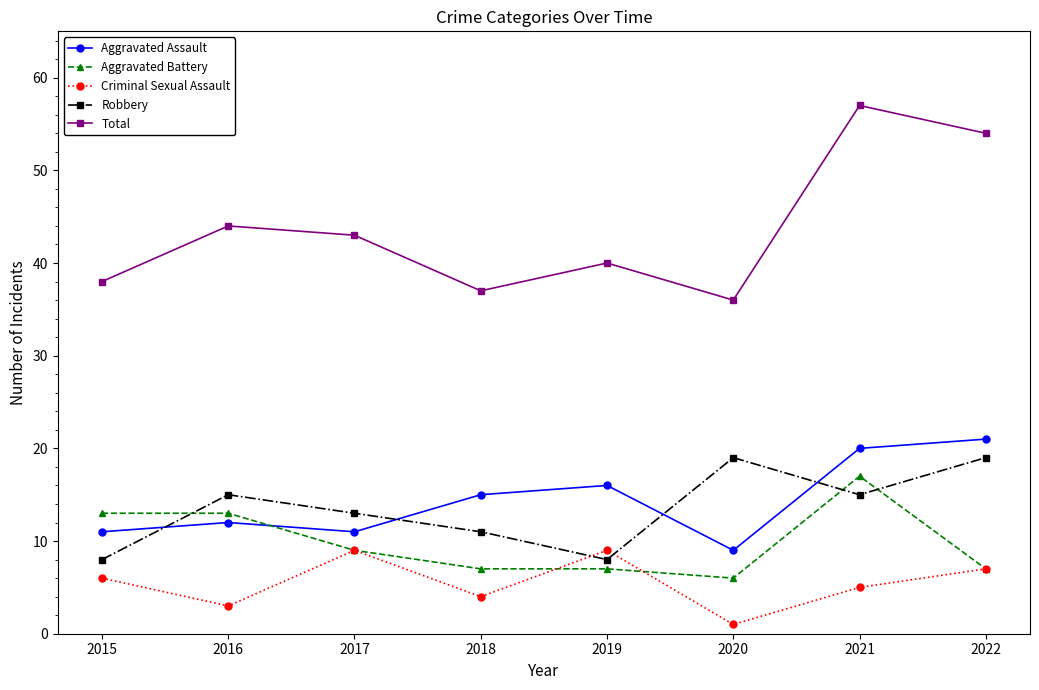

Reading left to right, what are all the values shown in this chart?

Aggravated Assault: 11	12	11	15	16	9	20	21
Aggravated Battery: 13	13	9	7	7	6	17	7
Criminal Sexual Assault: 6	3	9	4	9	1	5	7
Robbery: 8	15	13	11	8	19	15	19
Total: 38	44	43	37	40	36	57	54